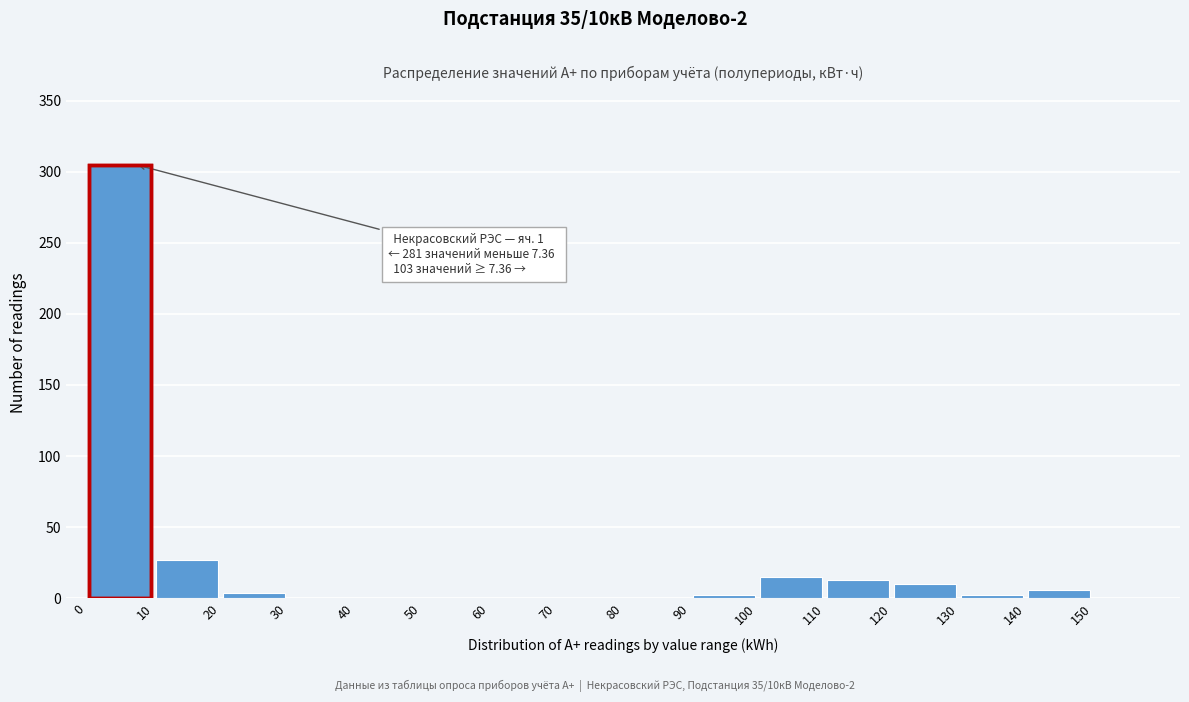

Over which range of the x-axis is the bar tallest?

0 to 10